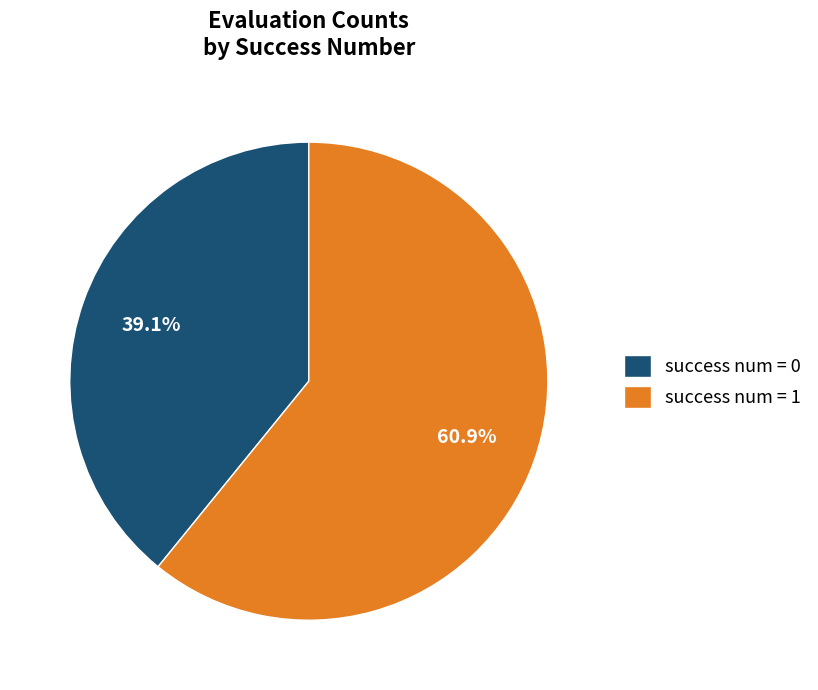

Is there a majority slice in this chart?

Yes